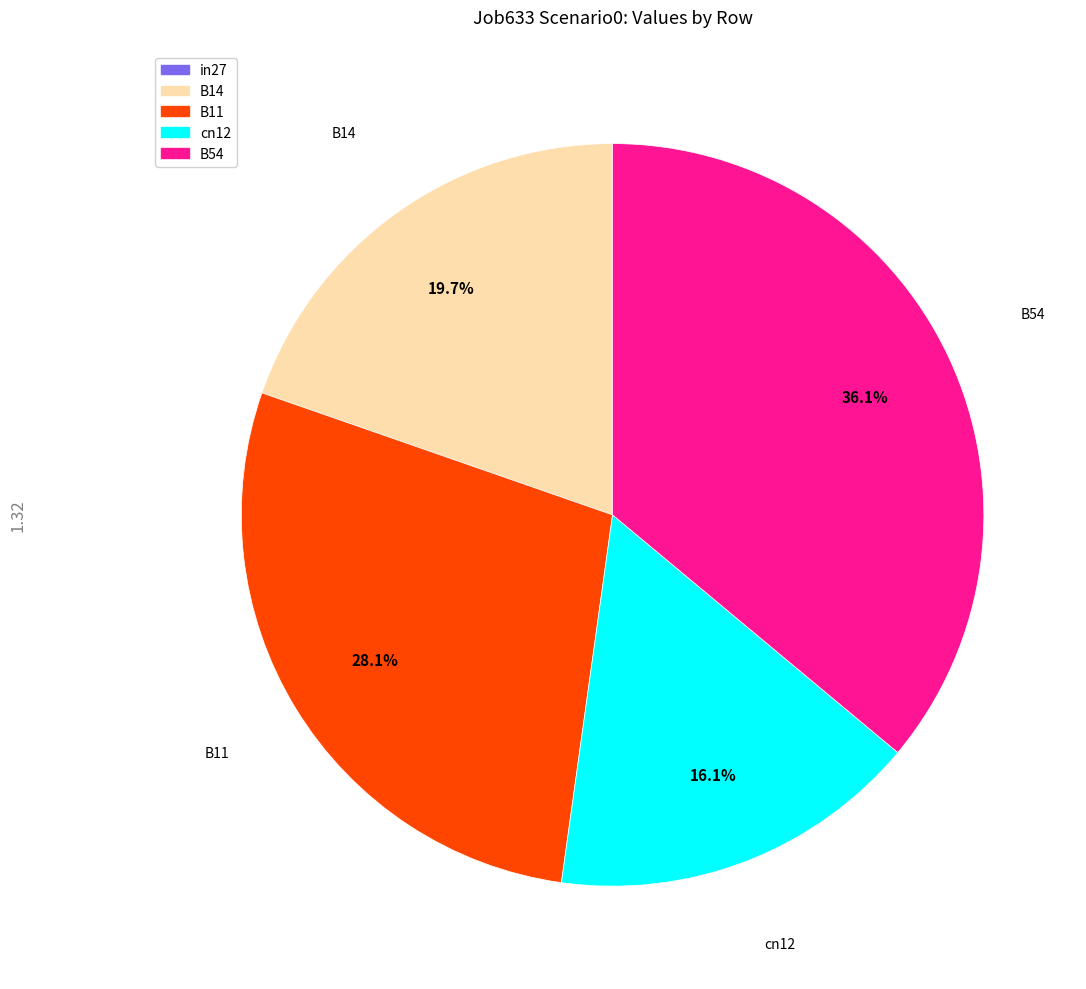

Which category has the biggest portion of the pie?

B54